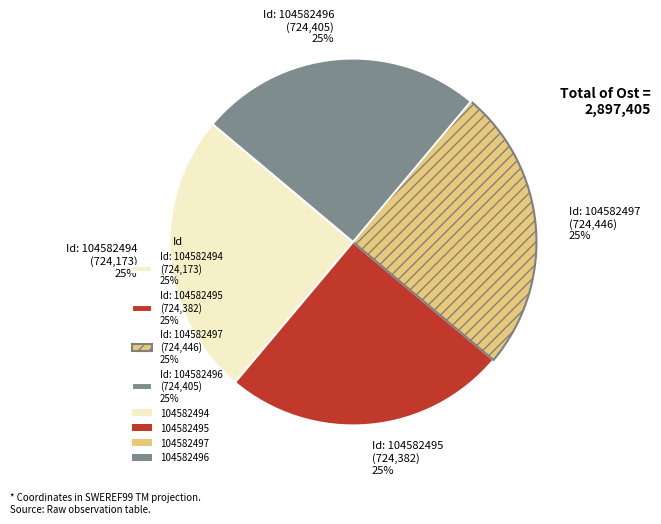

Is there a majority slice in this chart?

No